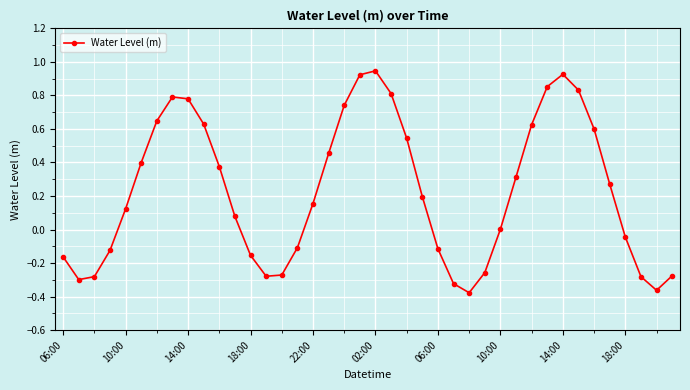

True or false: there are more than 0 points higher than both neighbors.

True